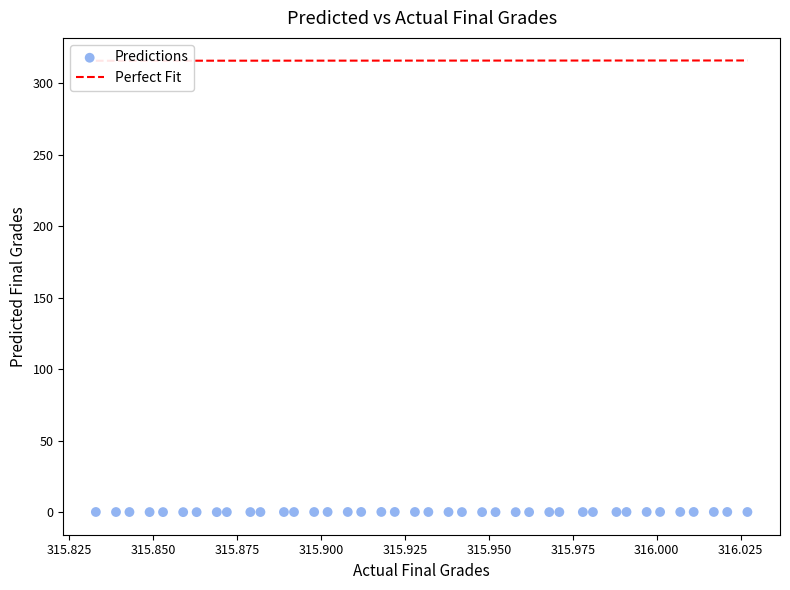

How many points are shown in the scatter plot?

40